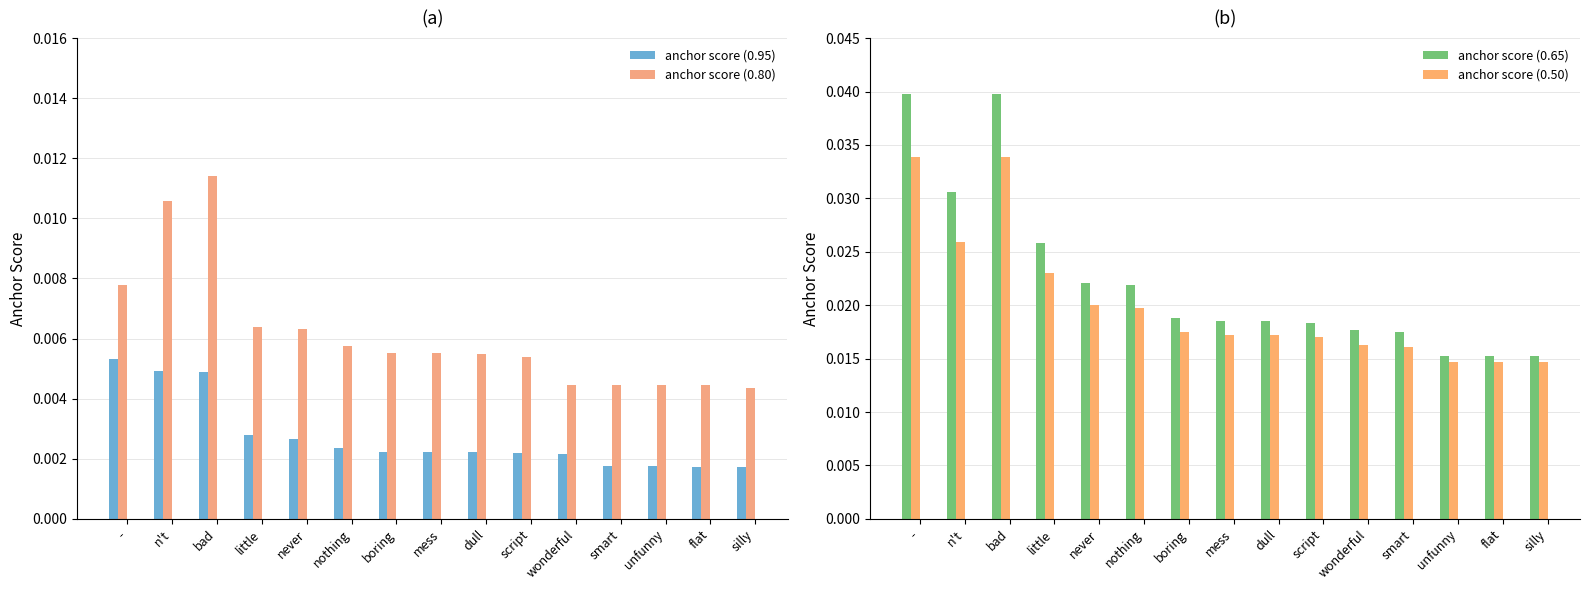

At which label is anchor score (0.95) closest to 0?

silly